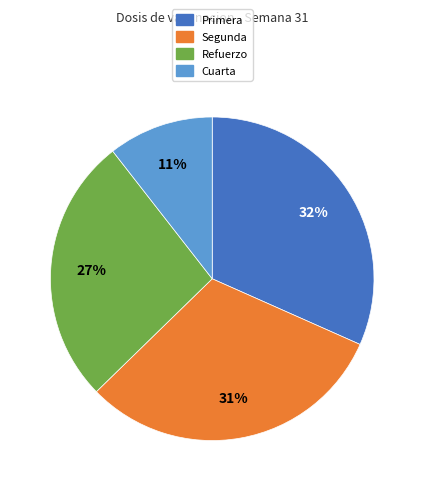

Which has a higher value, Segunda or Refuerzo?

Segunda